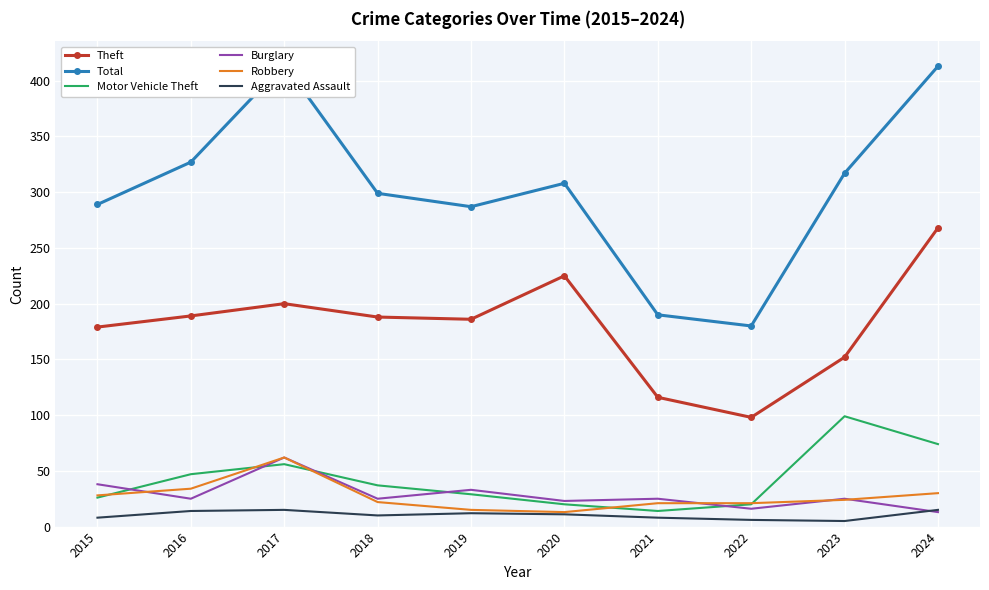

What is the difference between the second highest and second lowest values in the Robbery series?

19